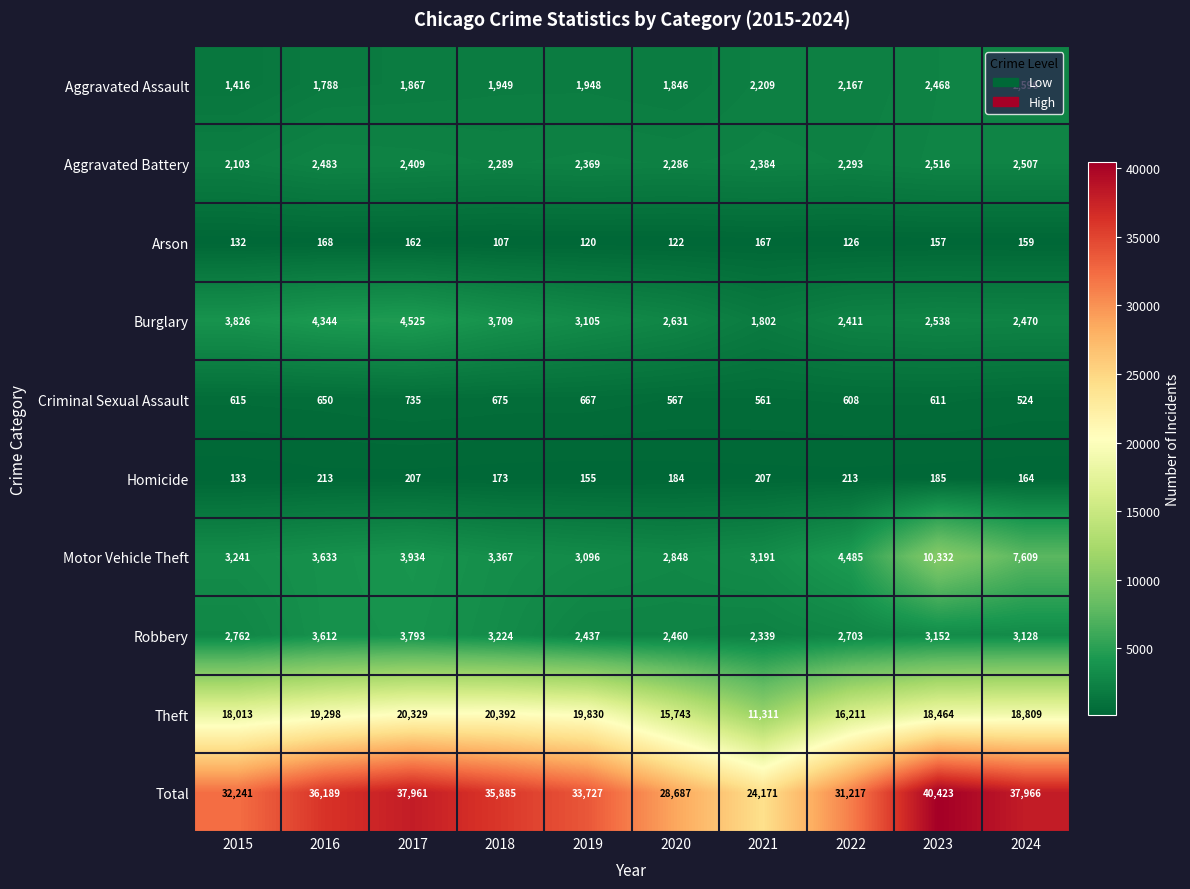

At which label does Robbery reach its minimum?

2021